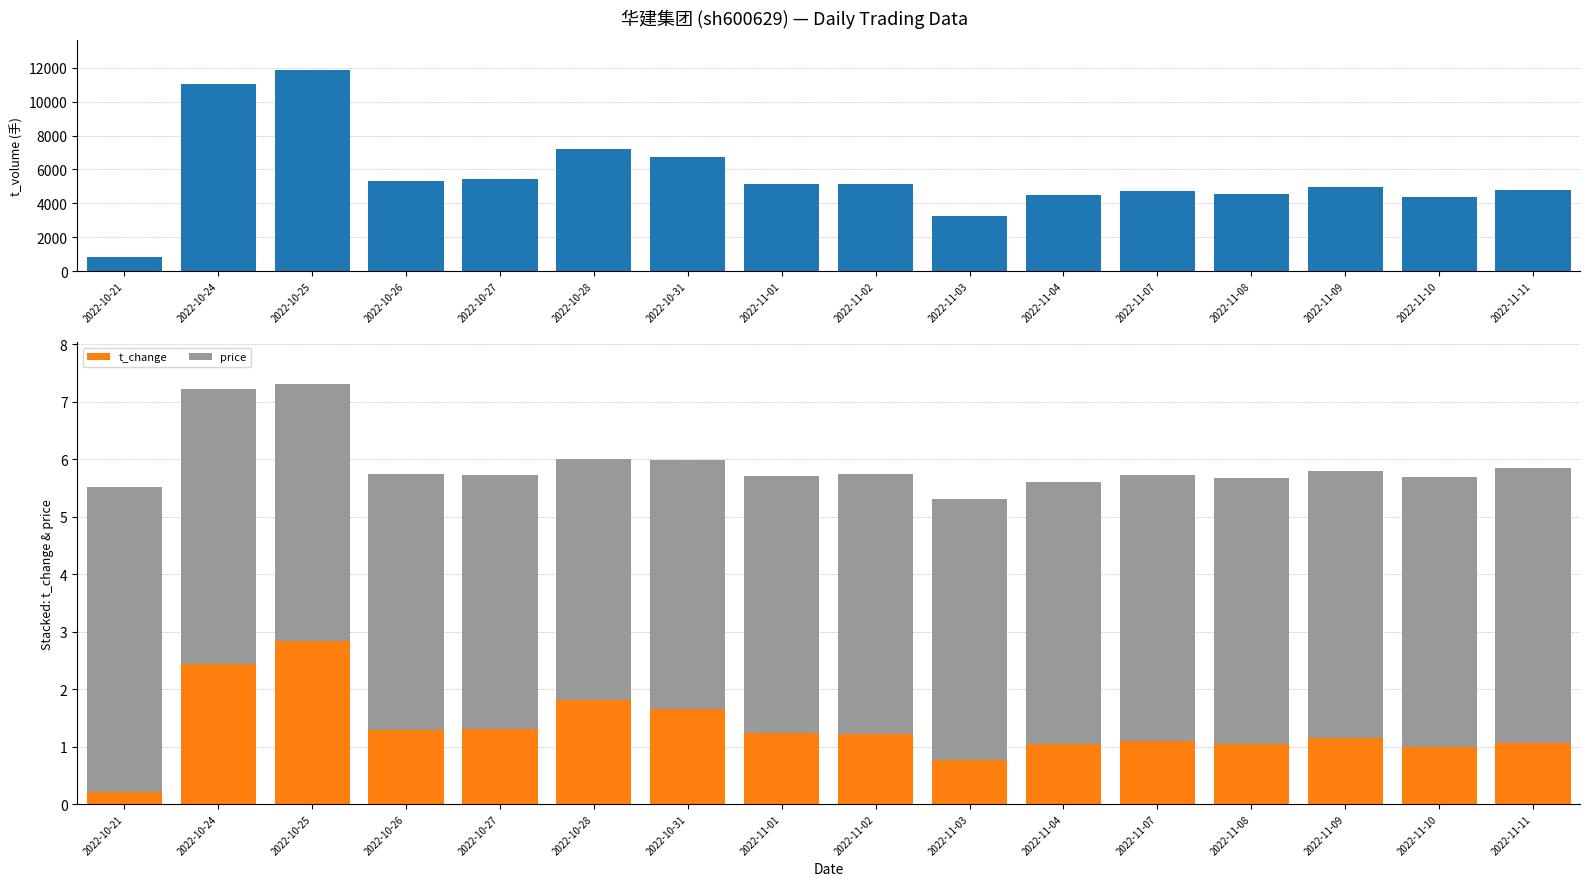

What is the greatest value displayed?

11847.0